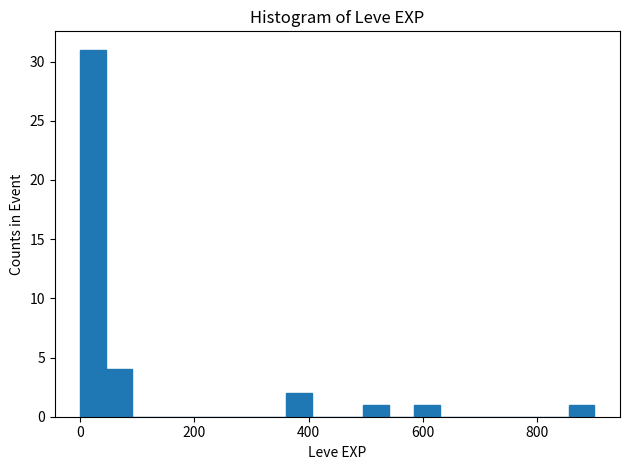

Read against the x-axis, roughly where is the centre of the tallest bar?

20